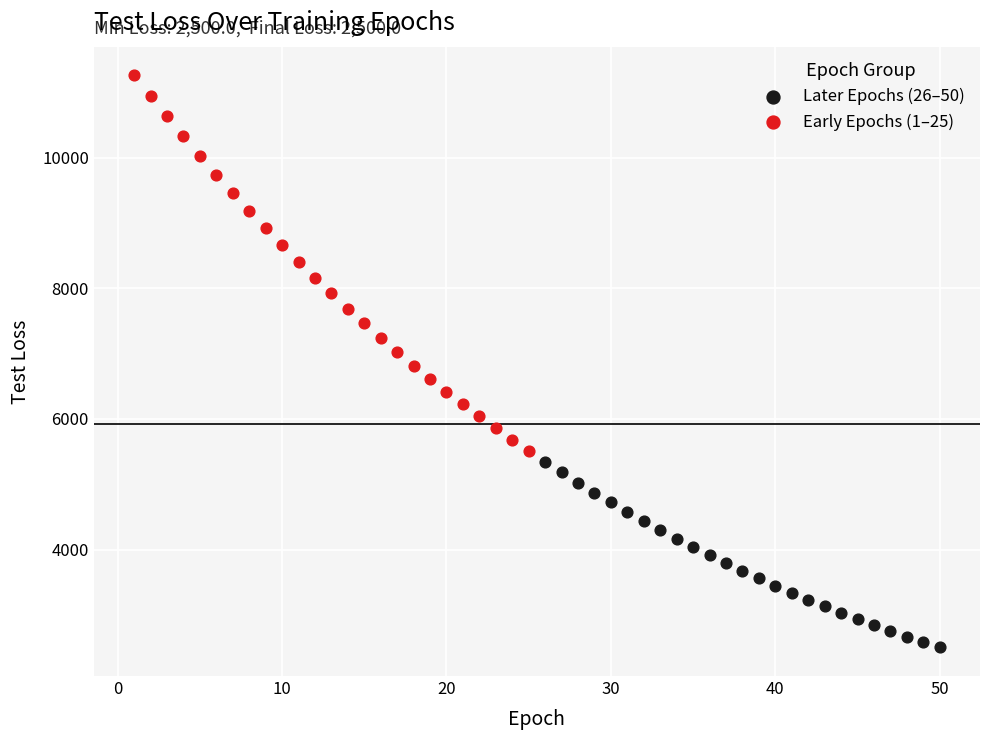

Which series reaches the minimum Y coordinate?

Later Epochs (26–50)